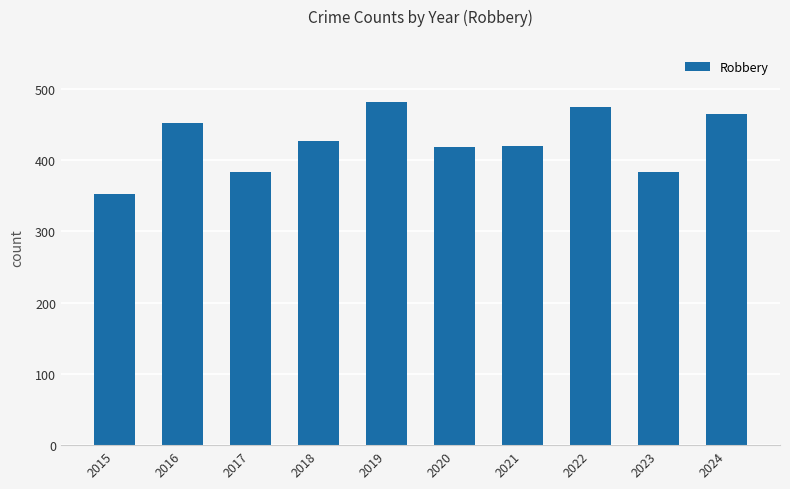

What is the minimum value shown in the chart?

352